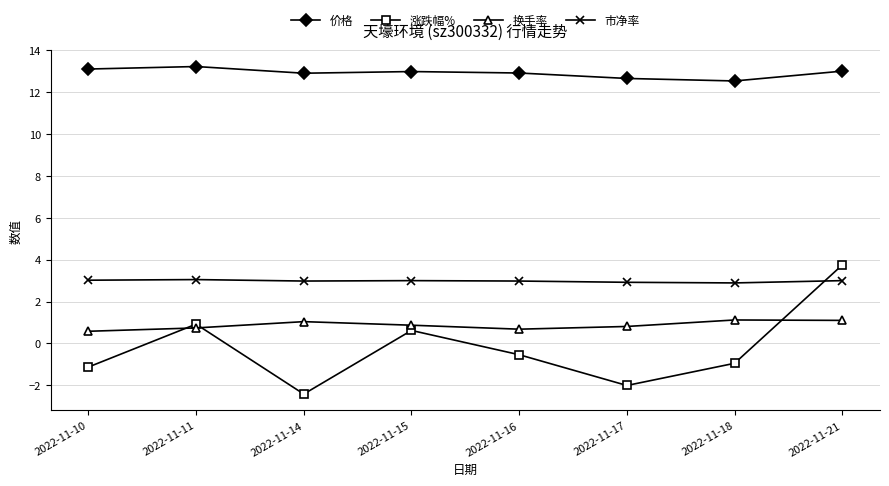

List the series in order of their peak value, highest first.

价格, 涨跌幅%, 市净率, 换手率